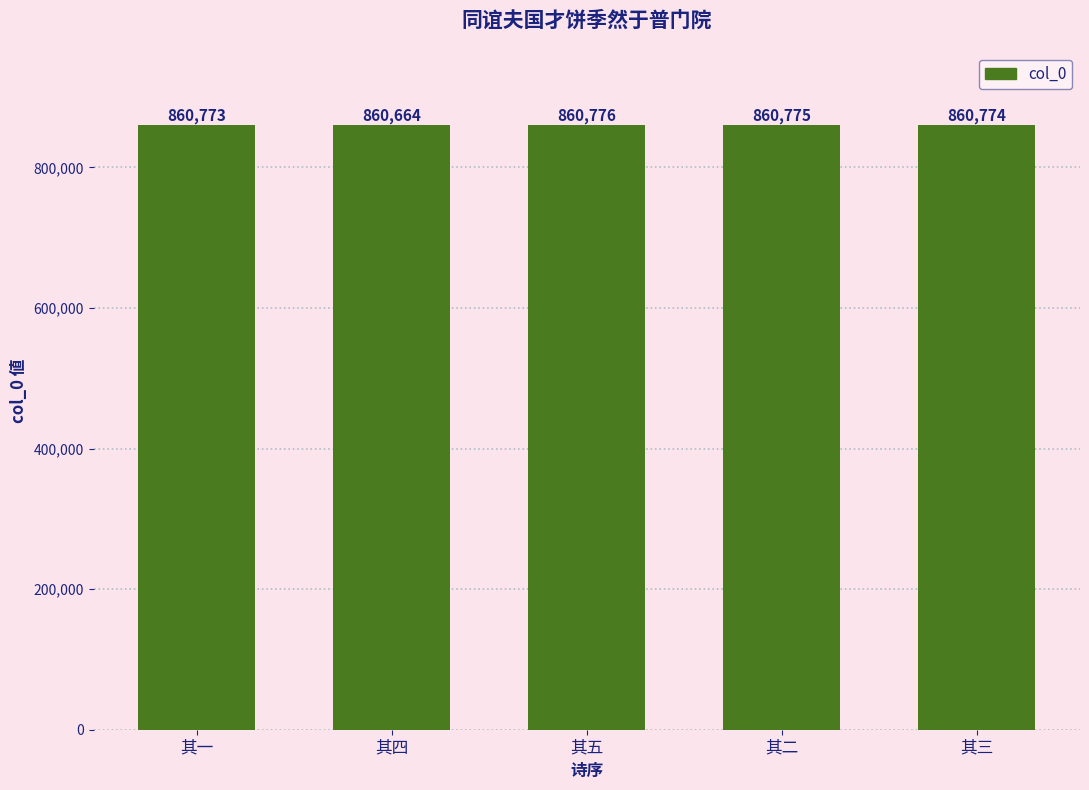

True or false: the data shows 356043 at 其一.

False